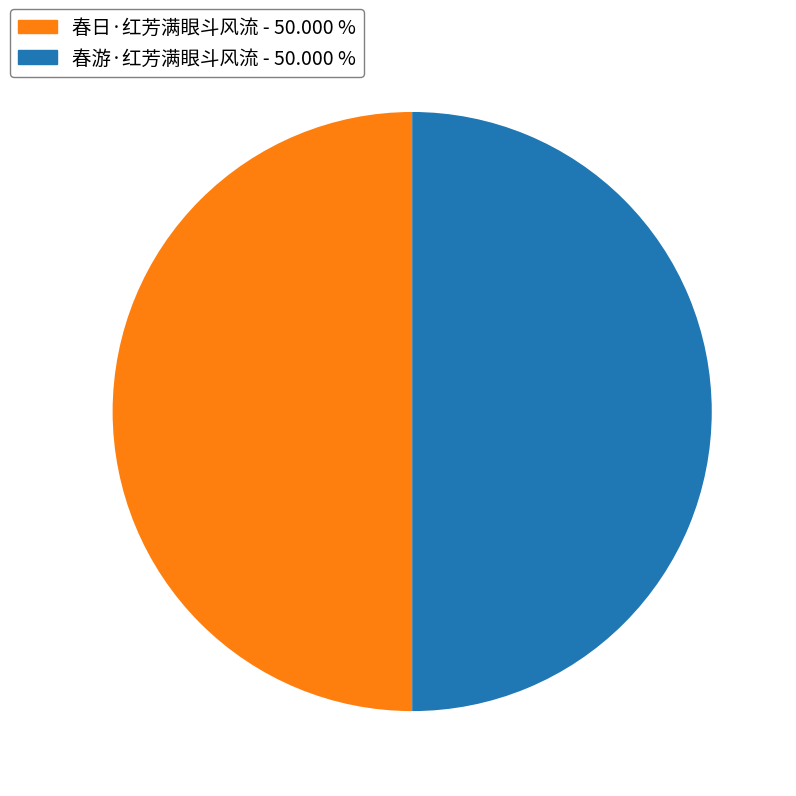

Do 春游·红芳满眼斗风流 and 春日·红芳满眼斗风流 together represent more than half of the pie?

Yes